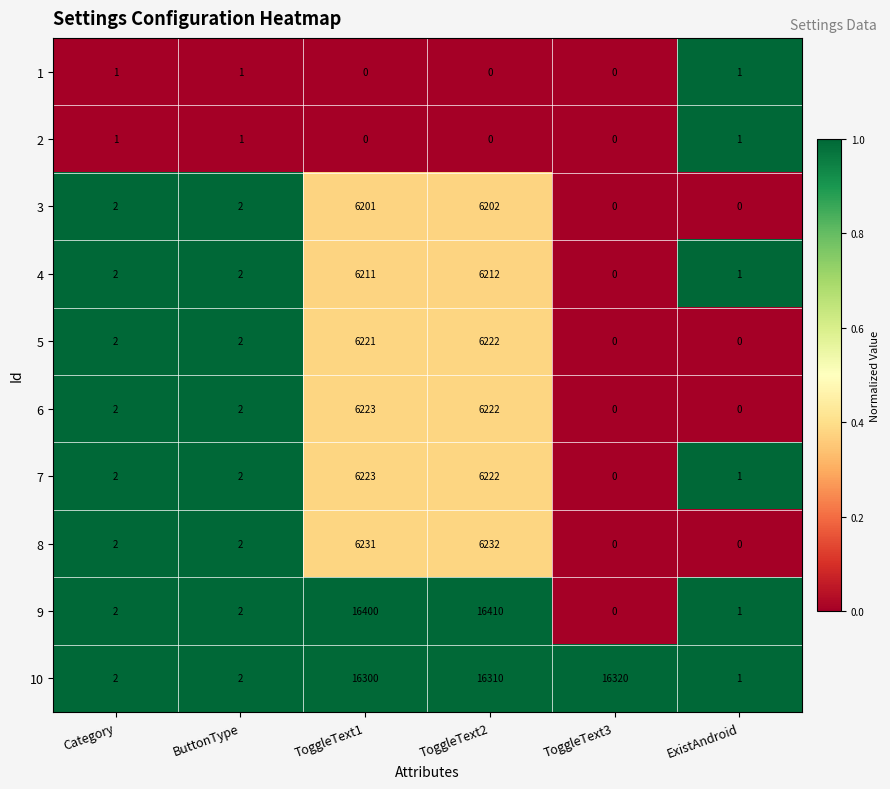

At which label is 10 closest to 8160?

ToggleText1